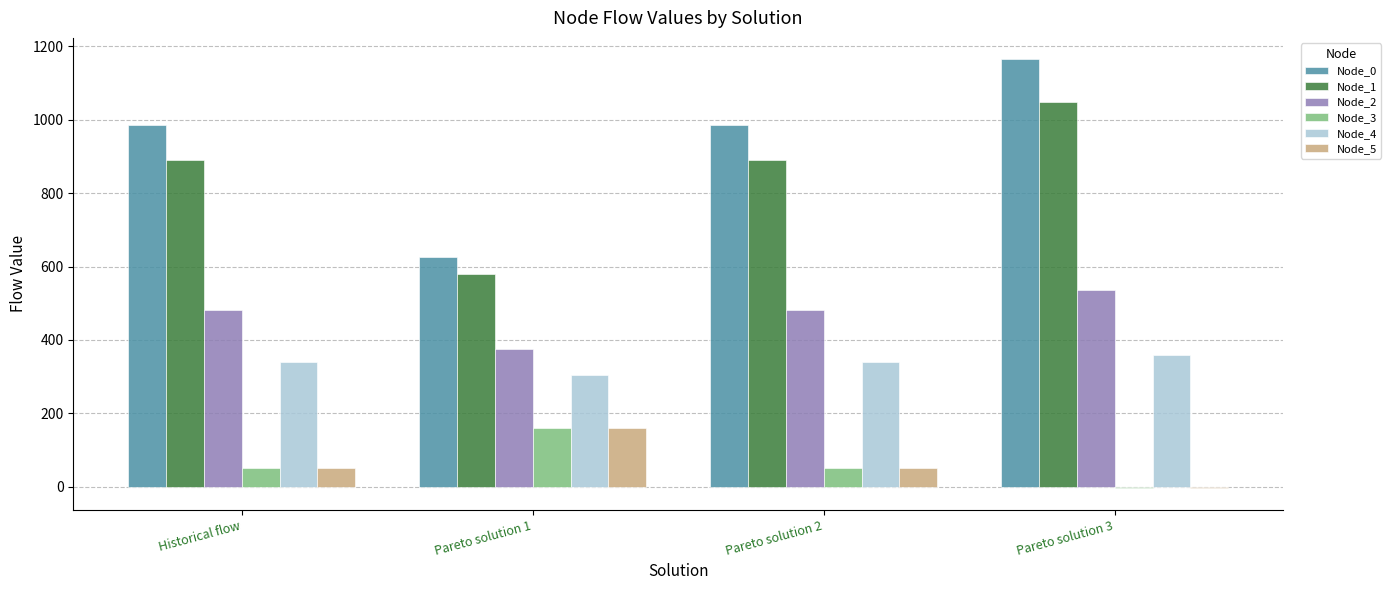

Is it true that Node_0 equals 1624.2 at Historical flow?

False